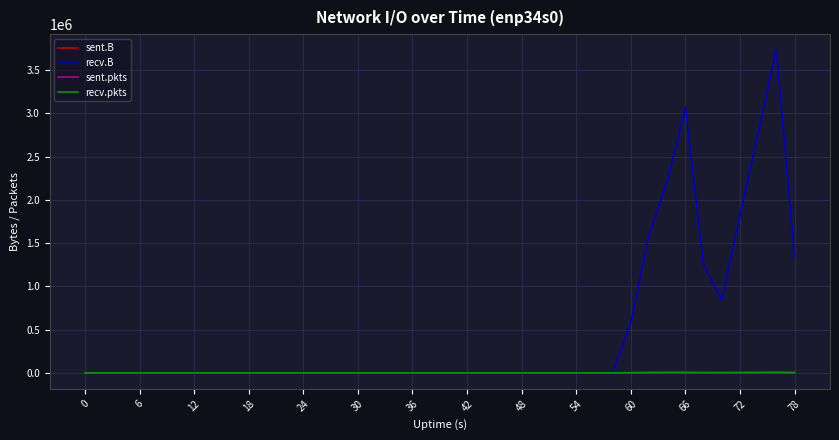

Which series has the largest range (max minus min)?

recv.B